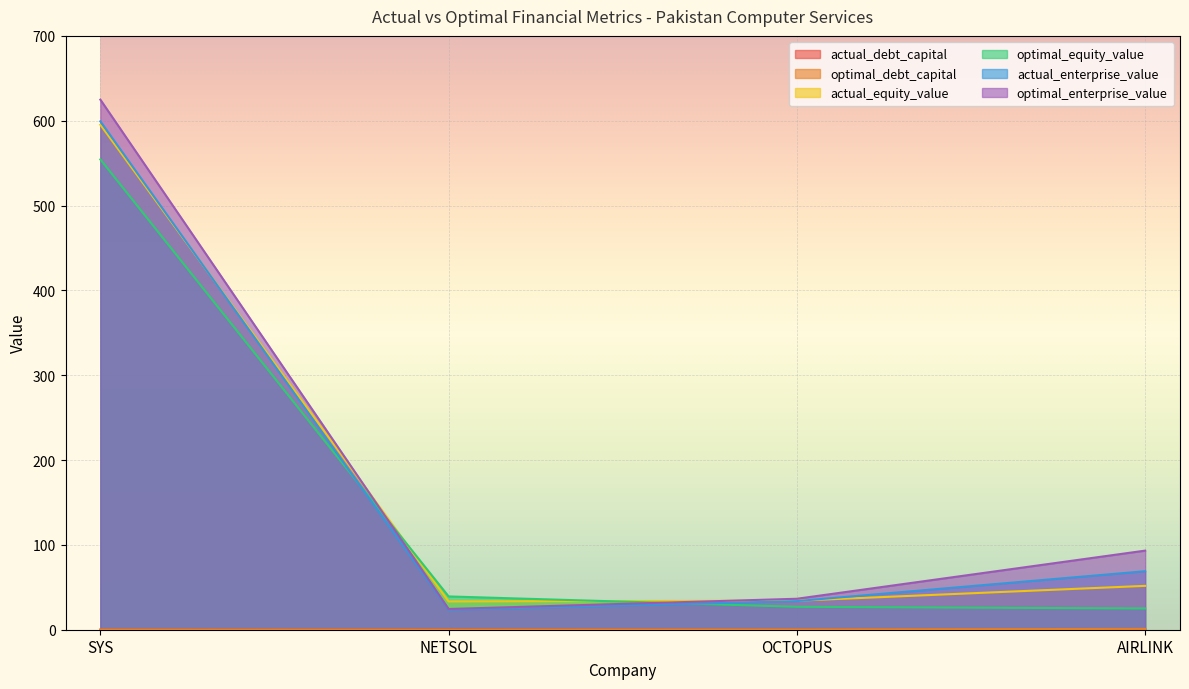

True or false: optimal_debt_capital and actual_enterprise_value cross at least once.

False